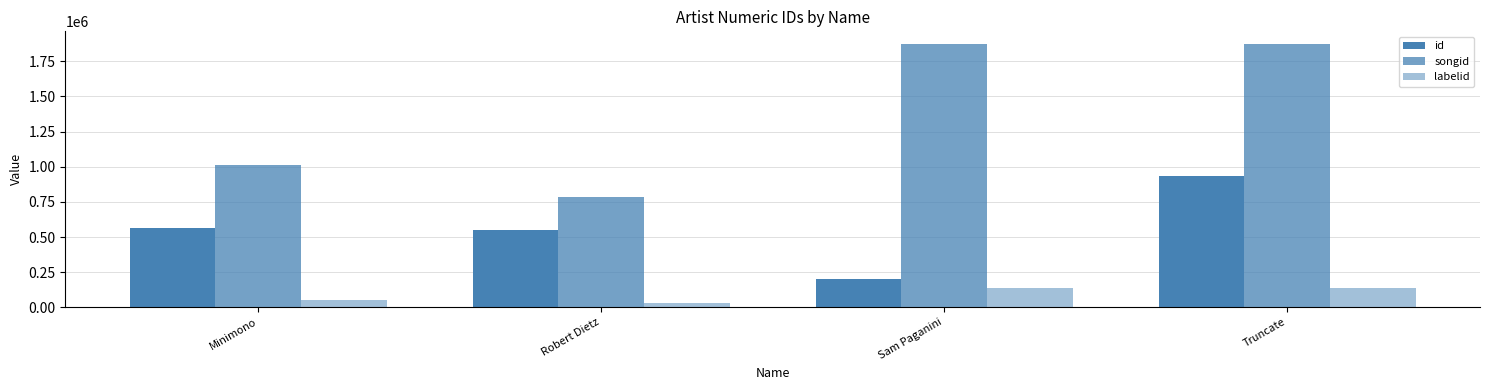

Reading right to left, list all the values displayed in this chart.

id: Truncate=934304	Sam Paganini=202858	Robert Dietz=552588	Minimono=564973
songid: Truncate=1869478	Sam Paganini=1869478	Robert Dietz=787827	Minimono=1011482
labelid: Truncate=138746	Sam Paganini=138746	Robert Dietz=31779	Minimono=52127